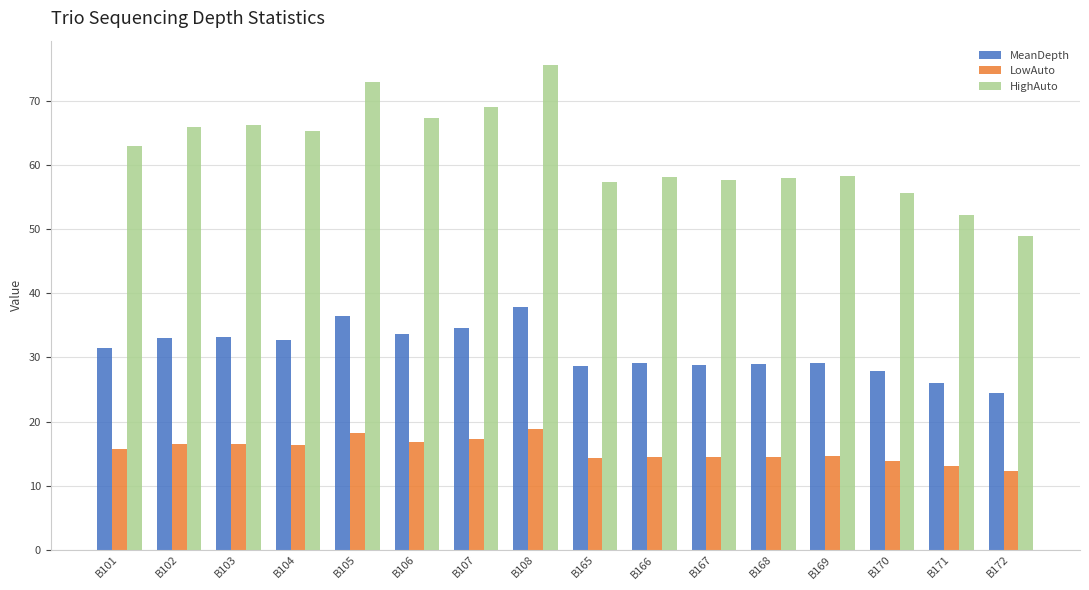

True or false: MeanDepth has a value of 28.9 at B167.

True